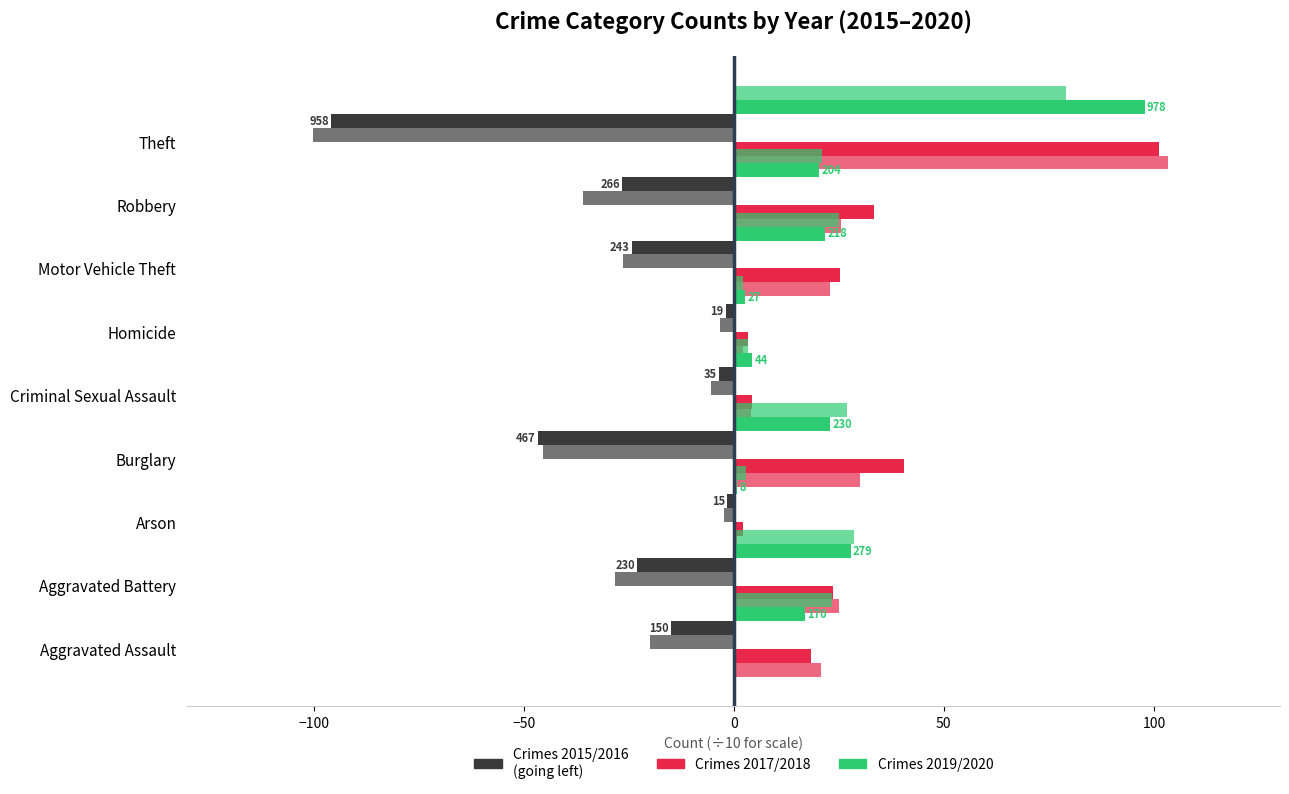

Which series has the largest total across all categories?

2017 Crimes